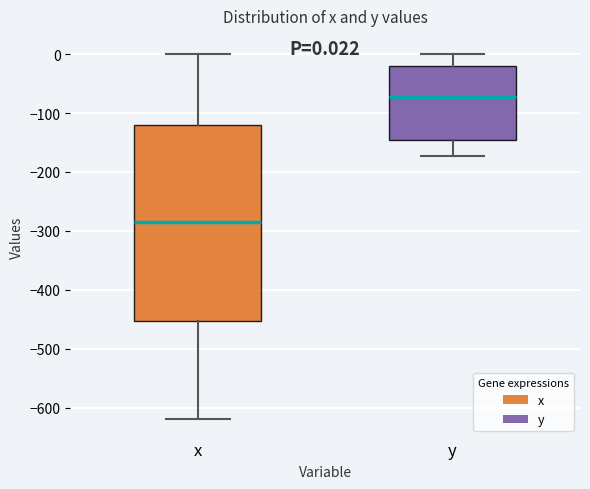

Comparing the boxes themselves (not the whiskers), which one is the tallest?

x